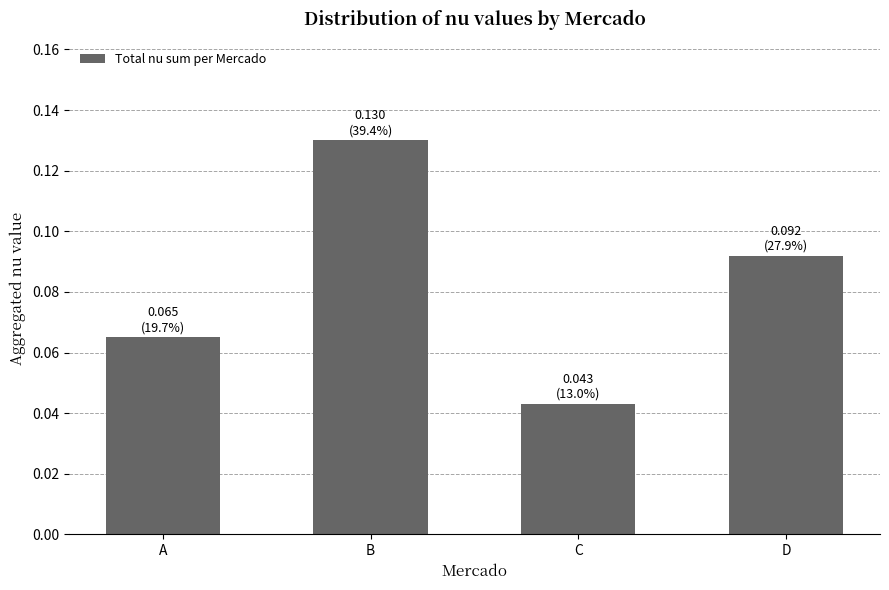

Where is the data nearest to the value 0?

C